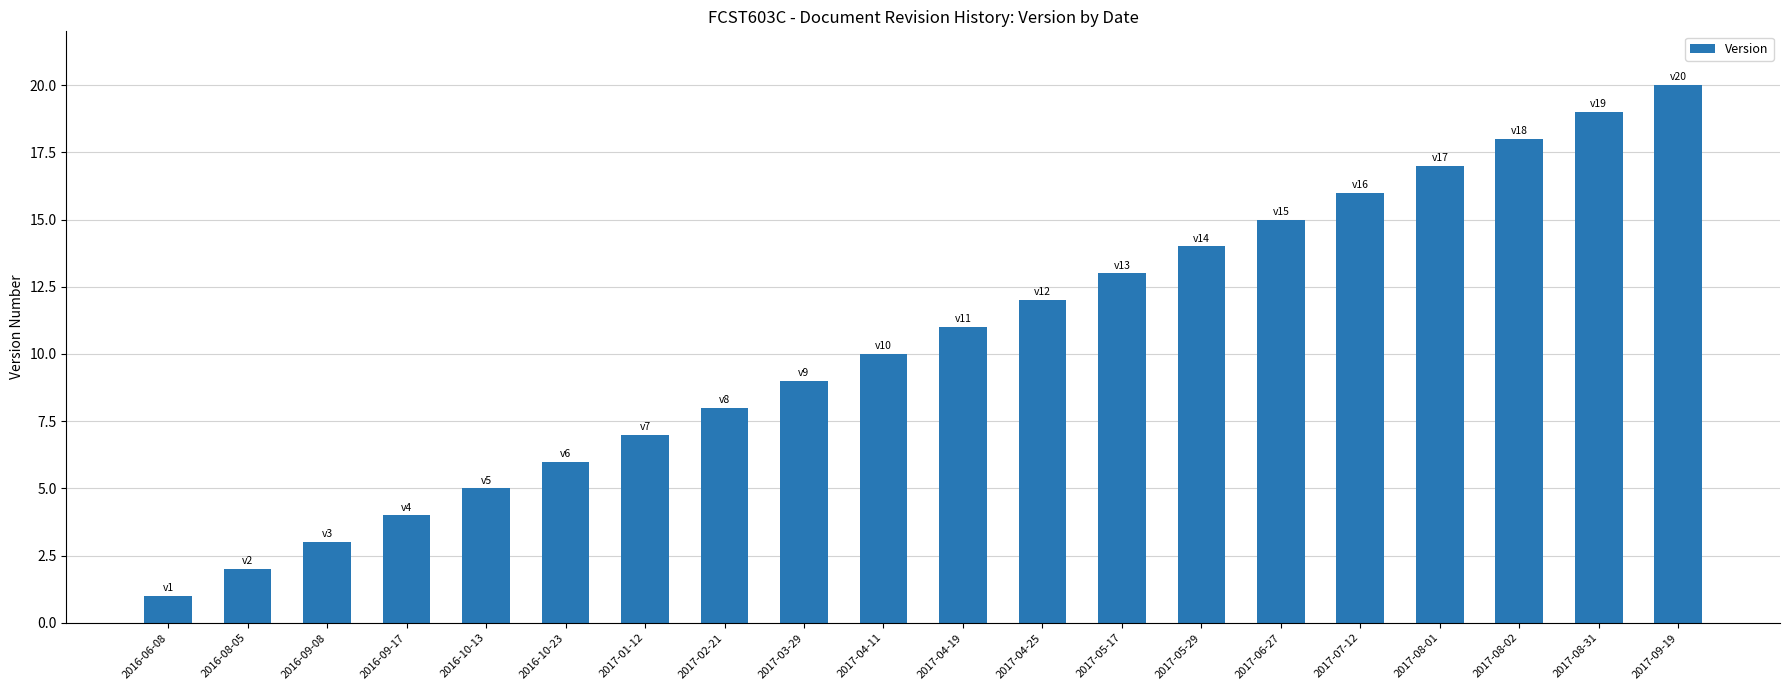

How many bars are there in total?

20